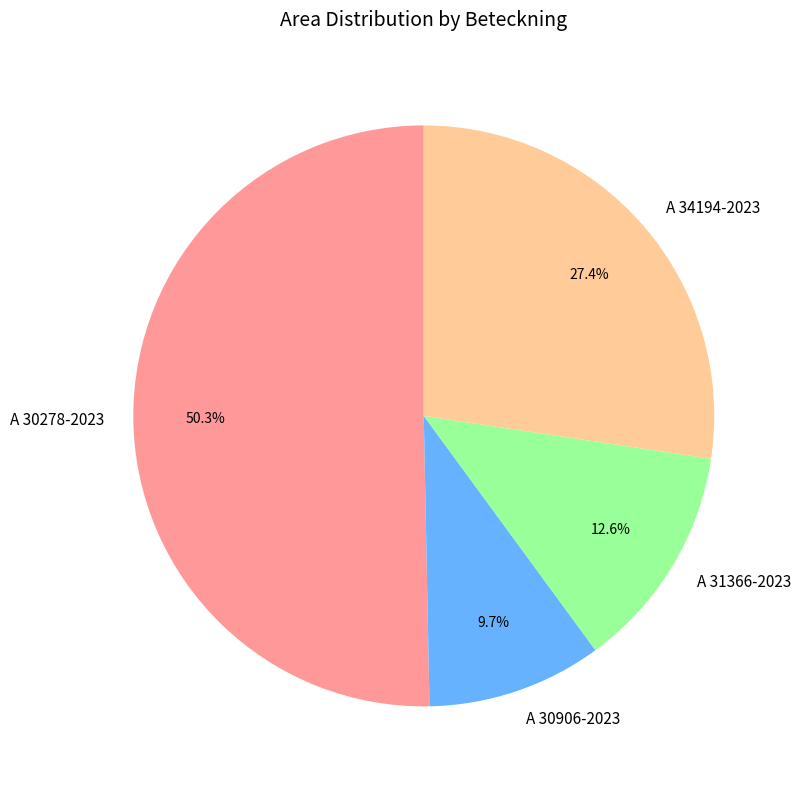

To the nearest percent, what is the average slice percentage?

25%